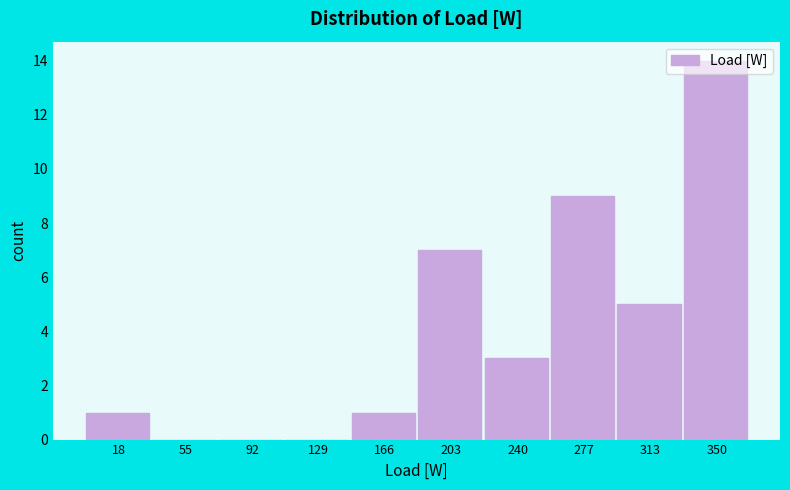

What is the greatest value displayed?

14